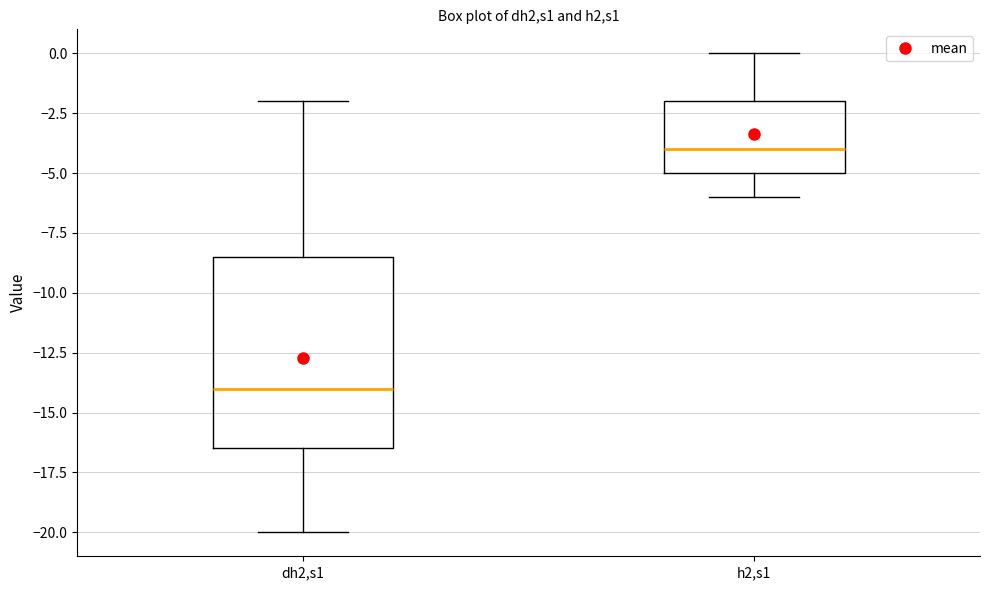

Reading left to right, transcribe this box plot: for each box, give where its median line is, the range the box spans, and where its two whiskers end, as read against the y-axis. The values are not printed on the chart, so give them approximately, as read against the axis.

dh2,s1: median -14.0, box -16.5 to -8.5, whiskers -20.0 to -2.0
h2,s1: median -4.0, box -5.0 to -2.0, whiskers -6.0 to 0.0